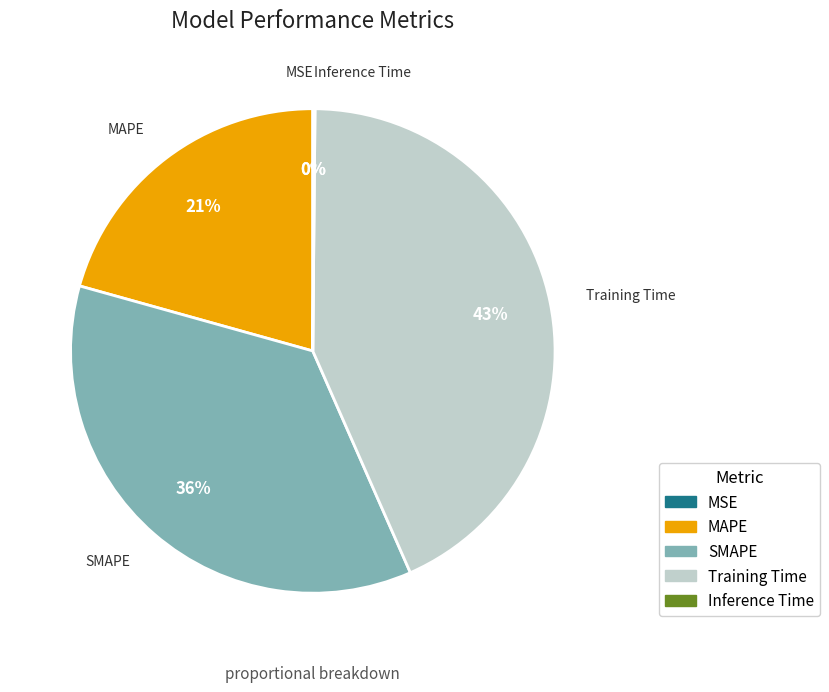

What is the ratio of the value at MAPE to the value at Training Time?

0.5